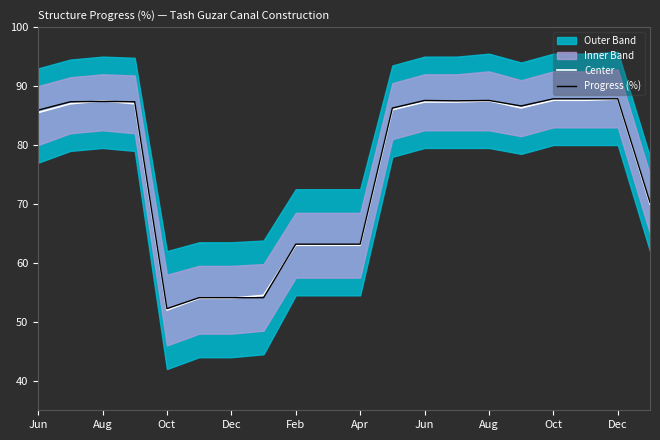

Where do Center and Progress (%) first cross each other?

Aug and Oct